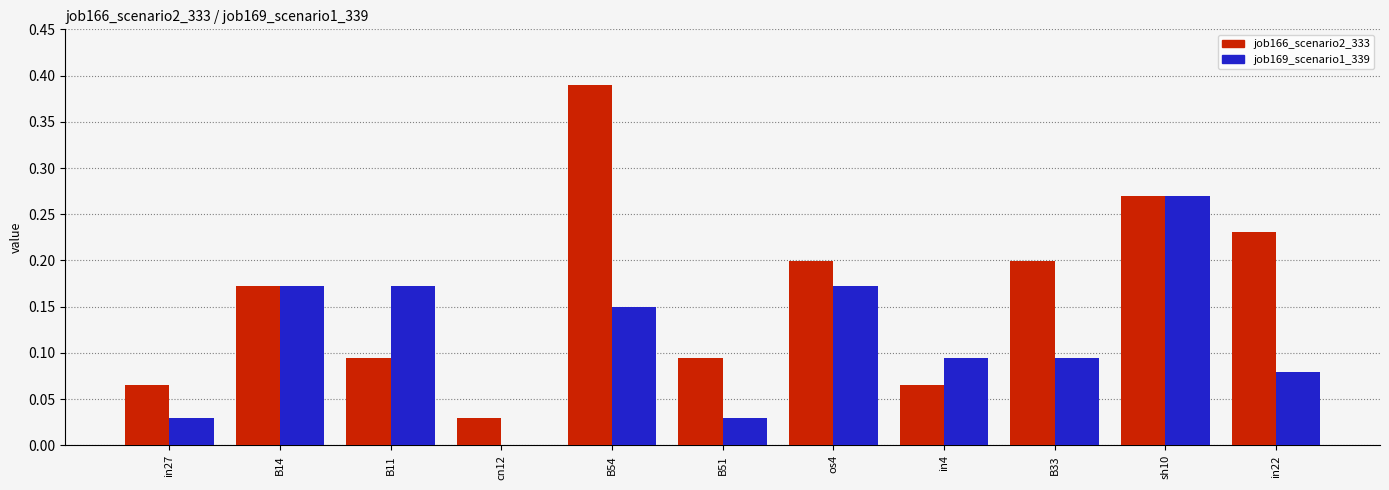

True or false: job169_scenario1_339 has a value of 0.1 at os4.

False